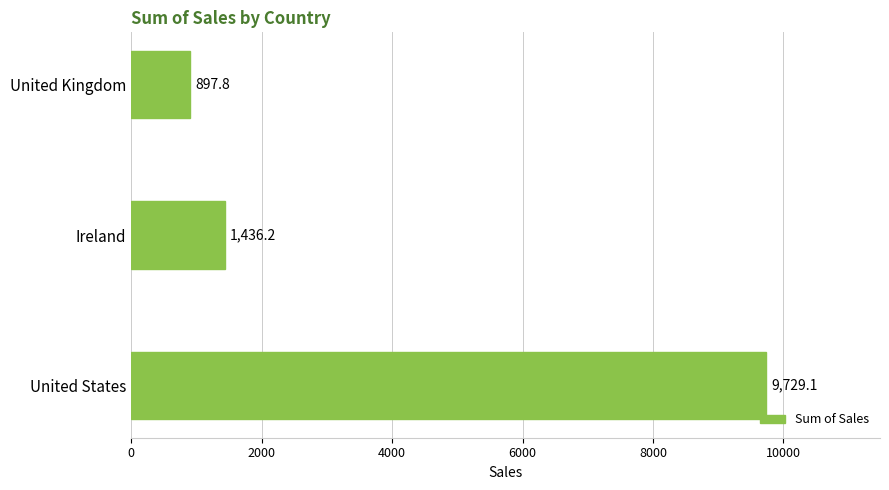

What is the maximum value shown in the chart?

9729.1